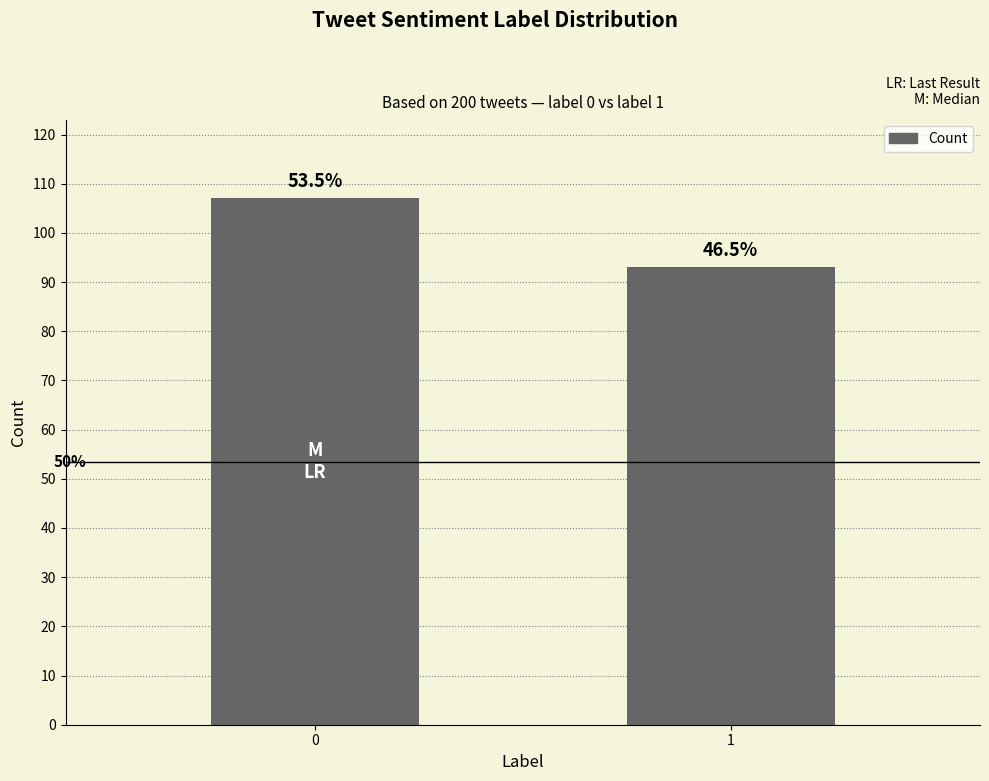

Are the bars horizontal?

No